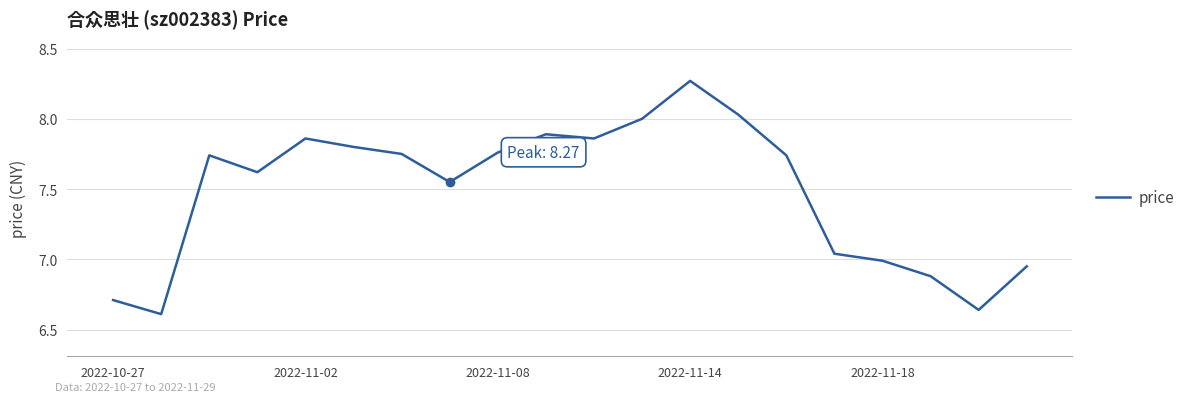

What is the sum of all values?

149.7